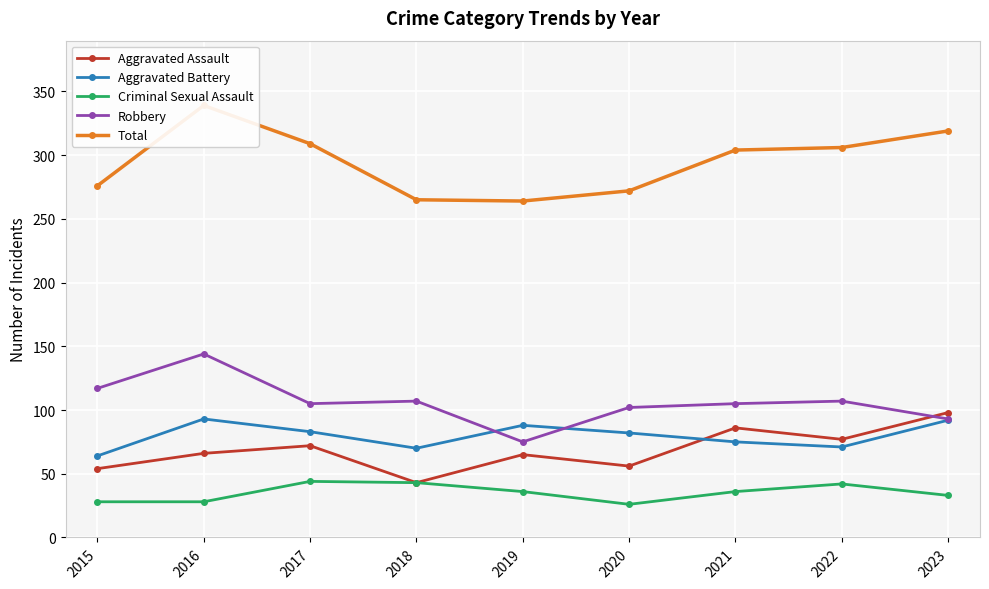

Between 2016 and 2019, which series saw the biggest shift?

Total